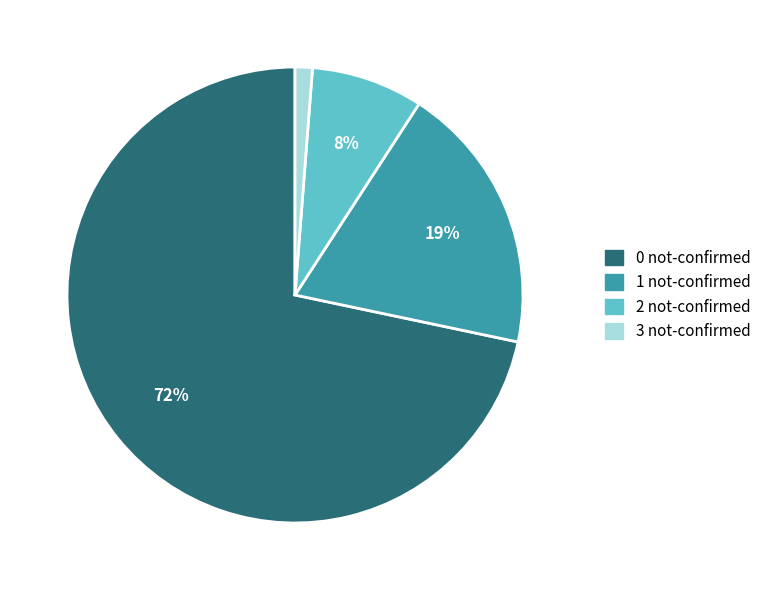

Do 3 not-confirmed and 0 not-confirmed together represent more than half of the pie?

Yes